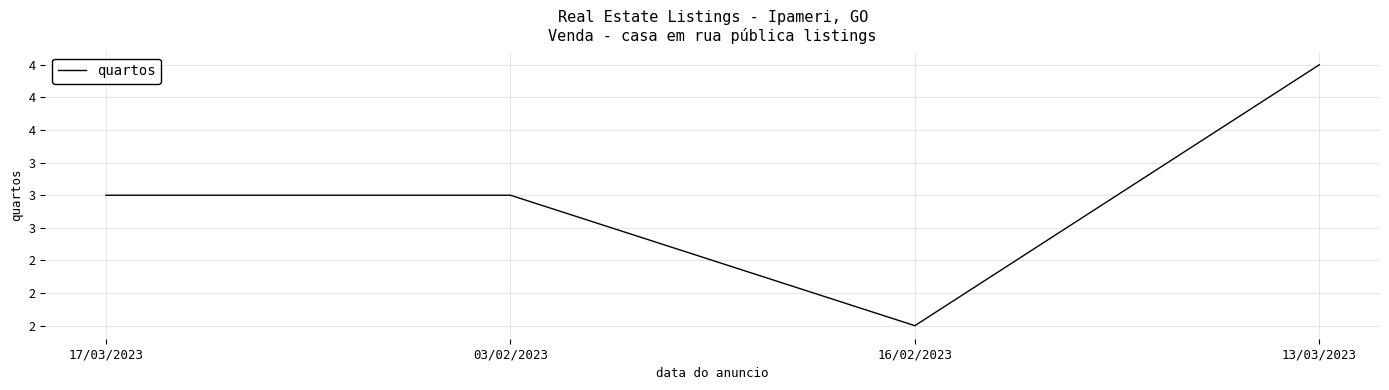

What is the difference between the maximum and minimum values?

2